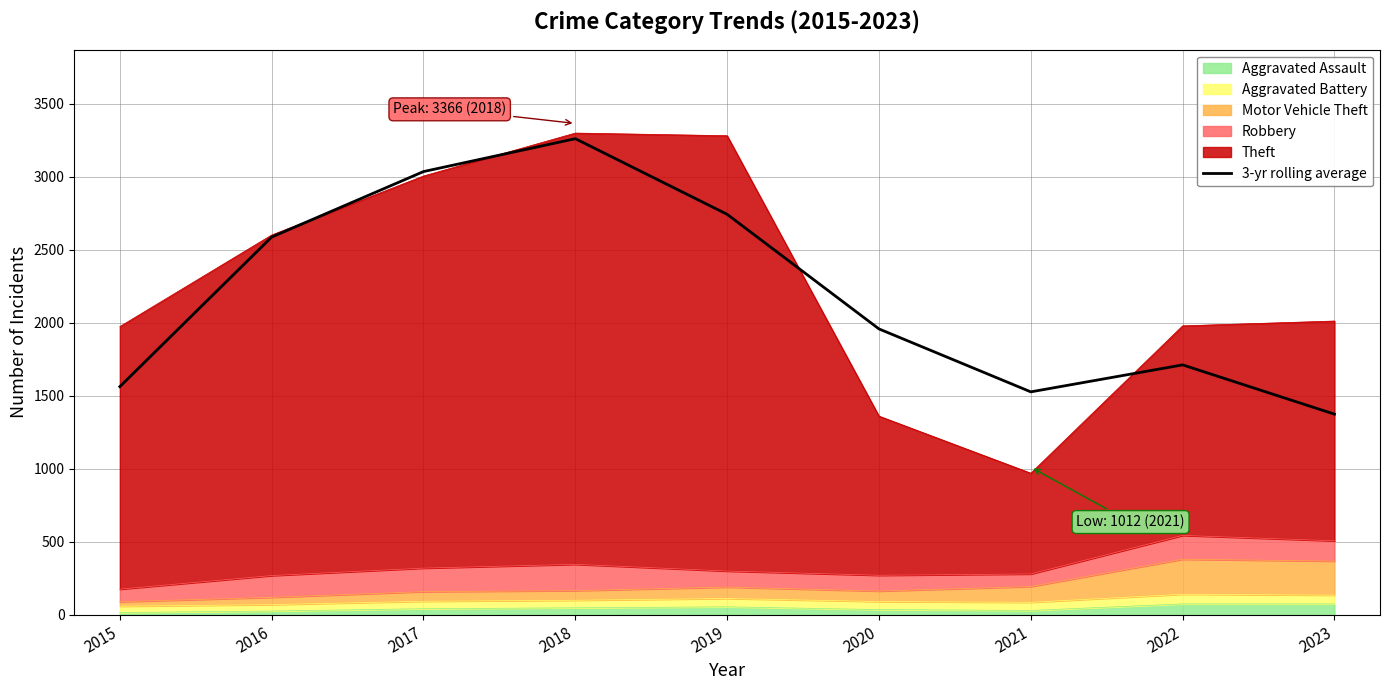

True or false: the data shows 322.6 at 2023.

False